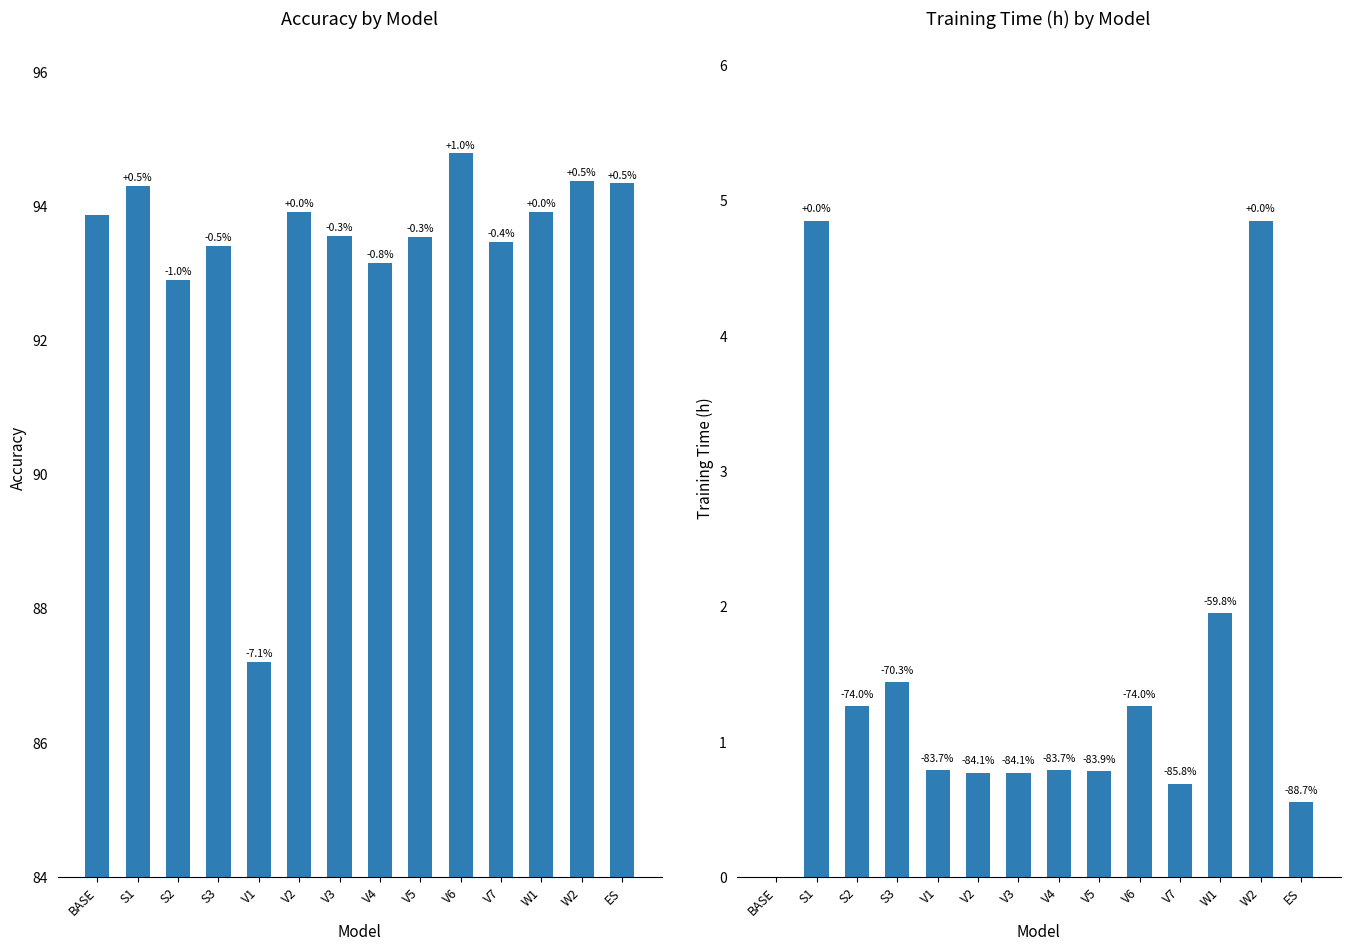

What is the sum of the Training Time (h) values at V2 and V3?

1.5